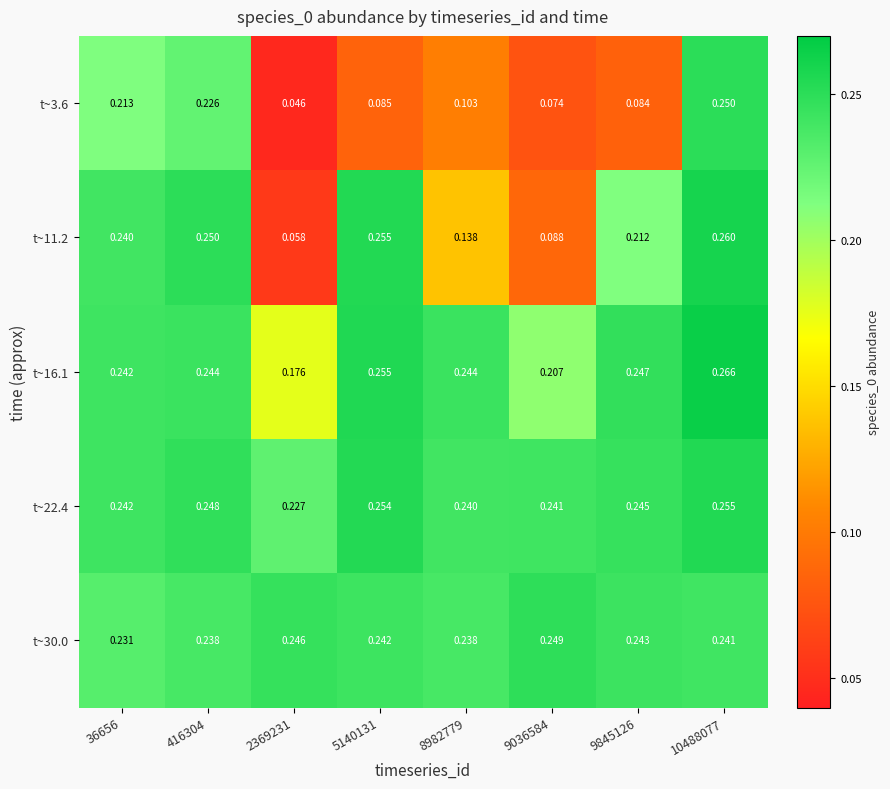

Is the value of t~22.4 at 2369231 greater than the value of t~3.6 at 416304?

Yes